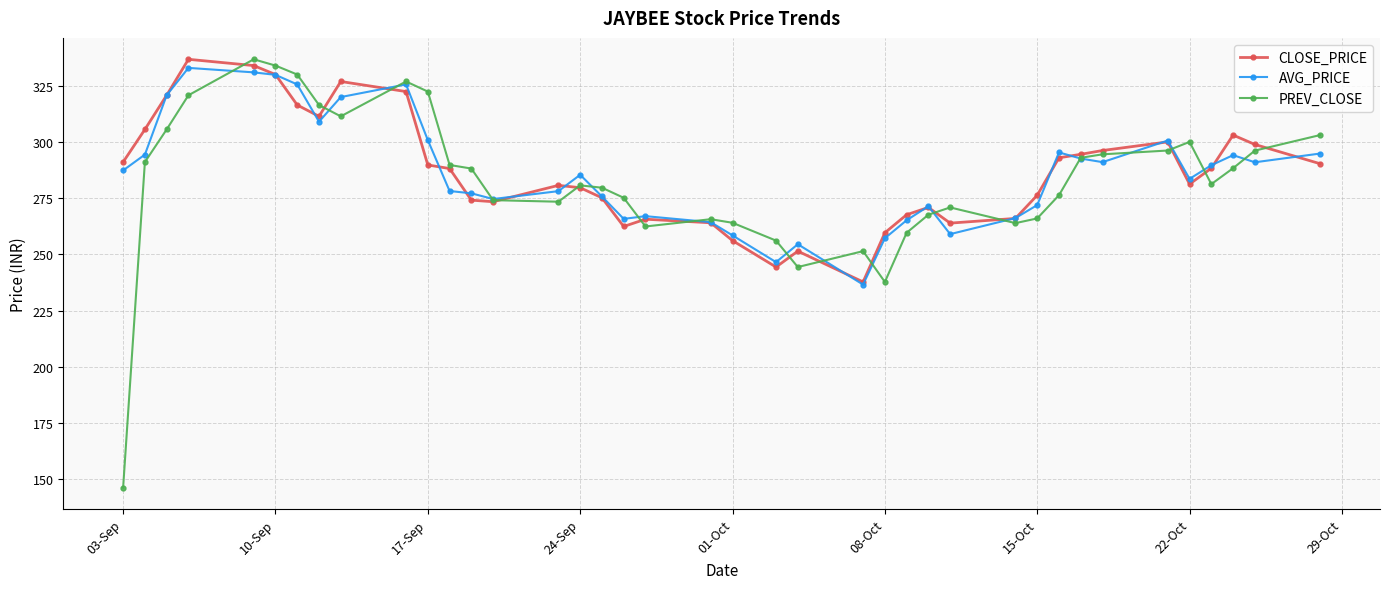

Which series has the largest range (max minus min)?

PREV_CLOSE